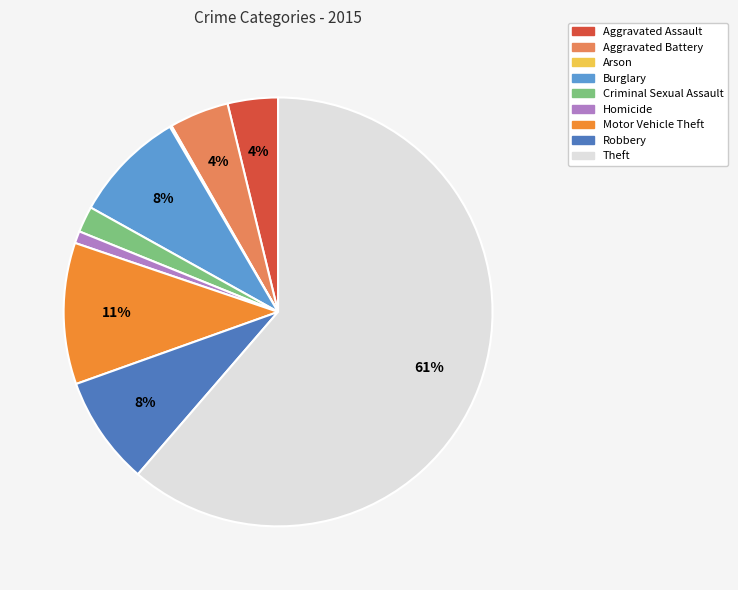

Which slice represents more than half of the pie?

Theft